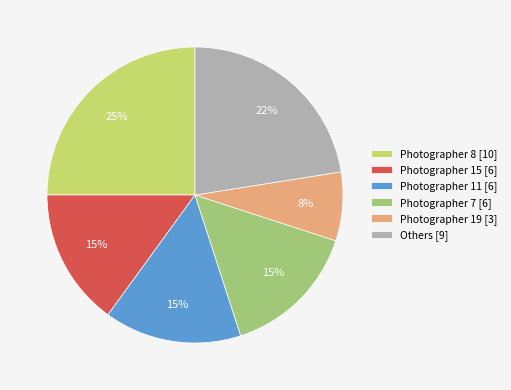

Does any single category account for the majority?

No